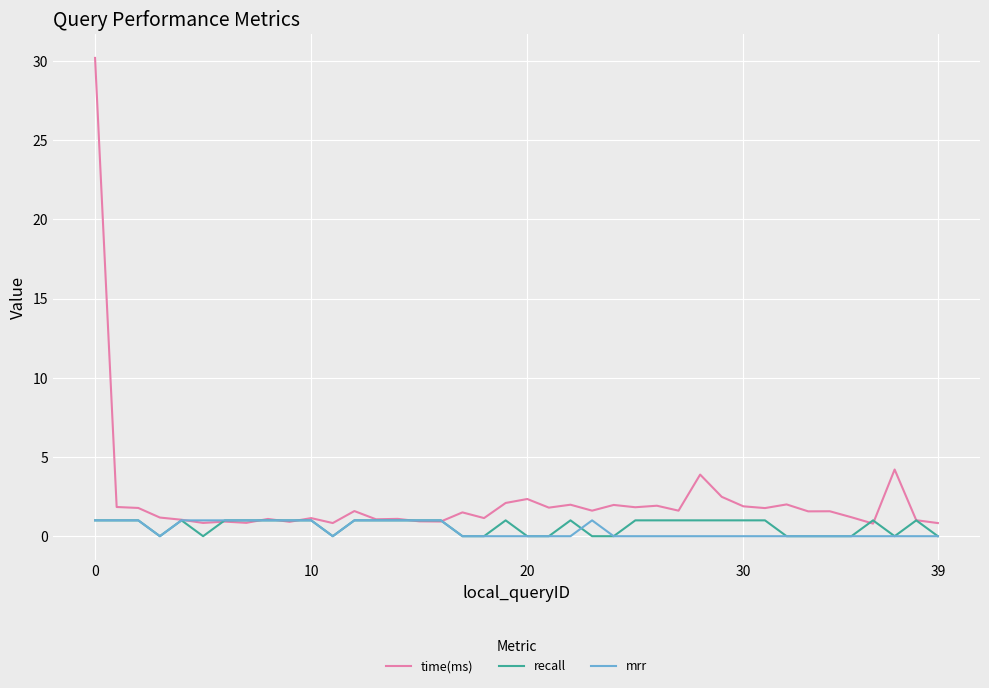

What are all the series names shown in the legend?

time(ms), recall, mrr